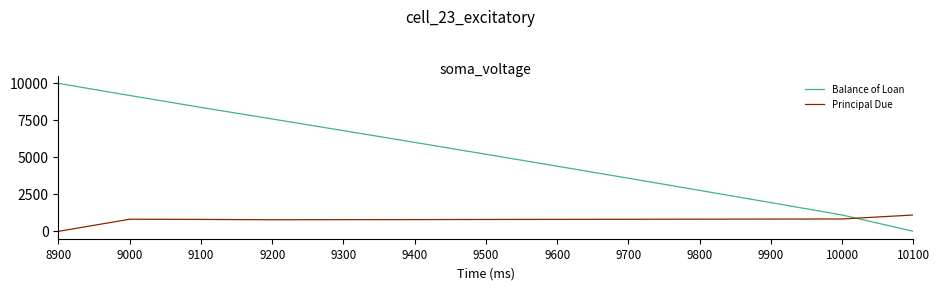

At which label is Balance of Loan closest to 5000?

9500